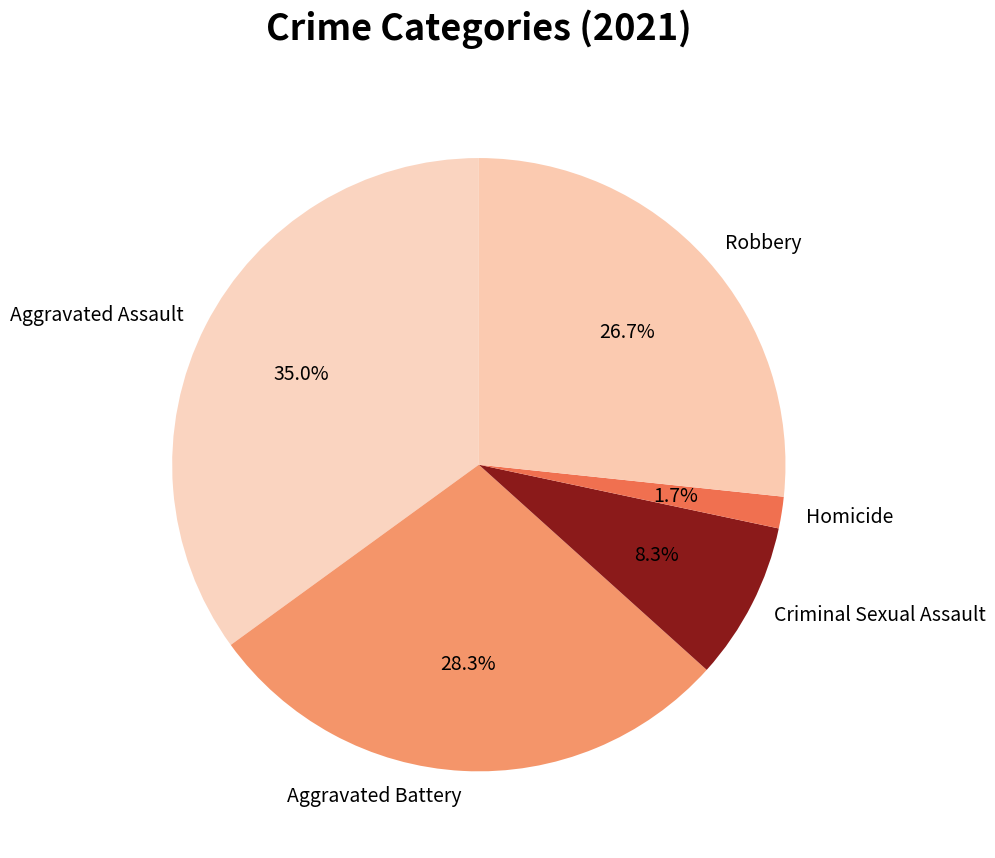

The Aggravated Assault slice represents 48% of the pie. True or false?

False